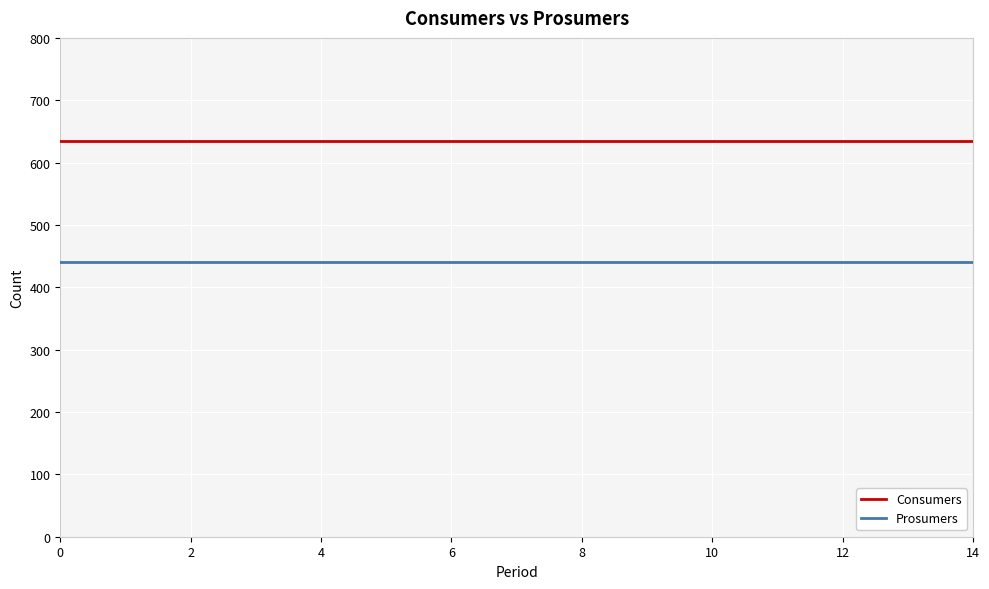

Which series has the largest total across all categories?

Consumers